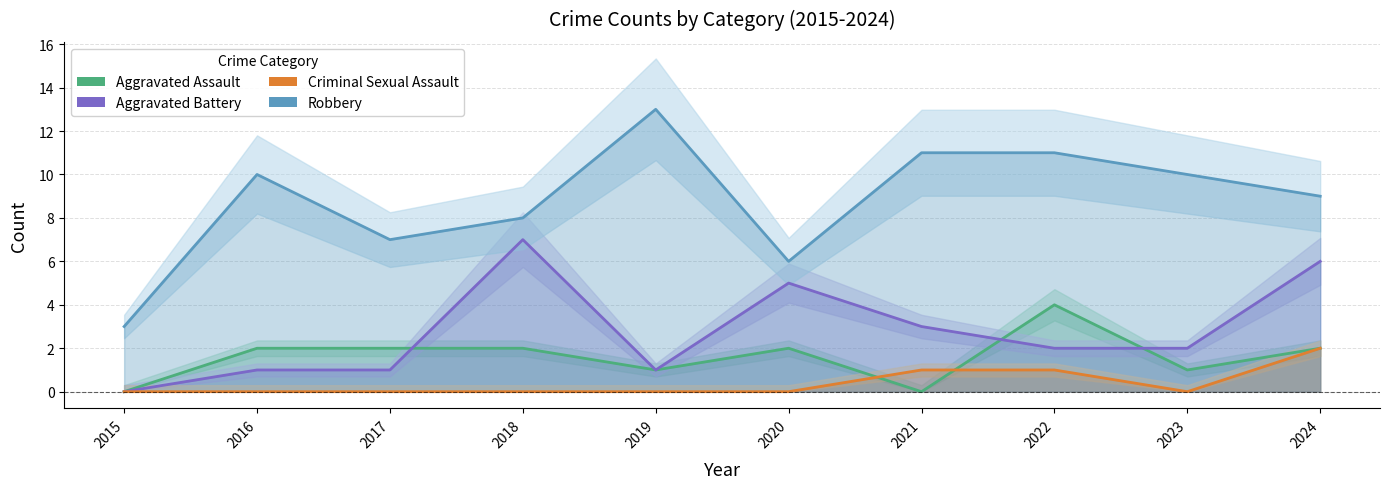

True or false: Aggravated Battery and Robbery intersect in this chart.

False